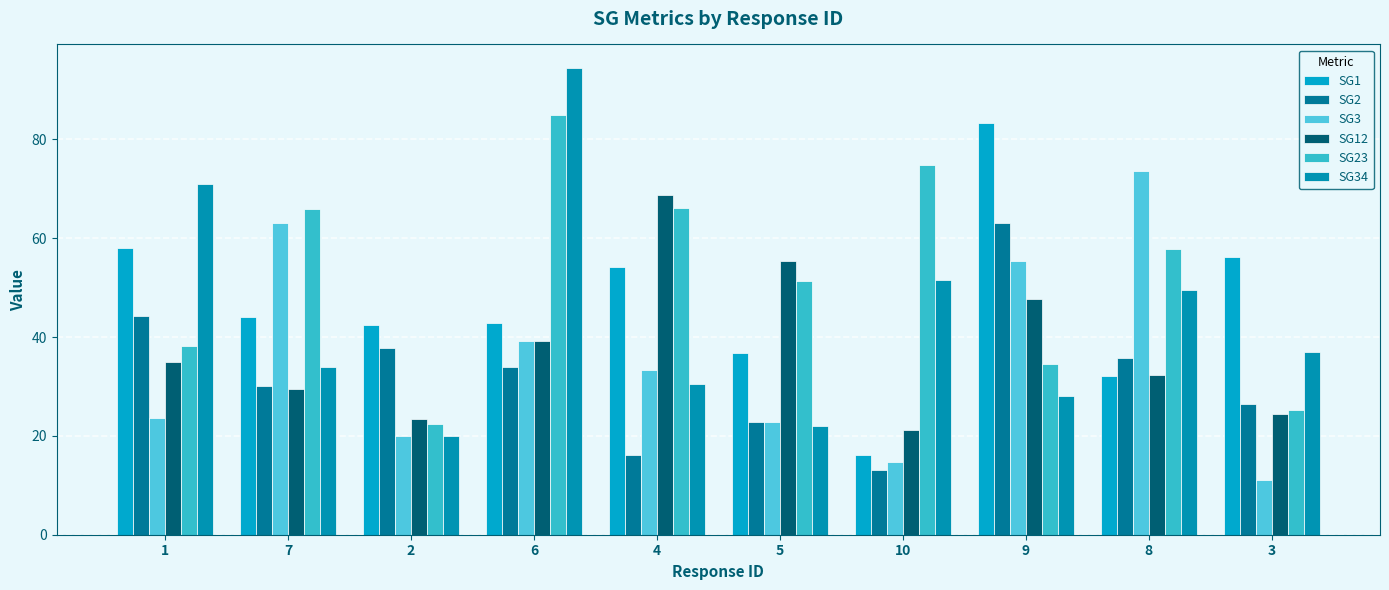

What is the difference between the maximum and minimum values in the SG3 series?

62.5